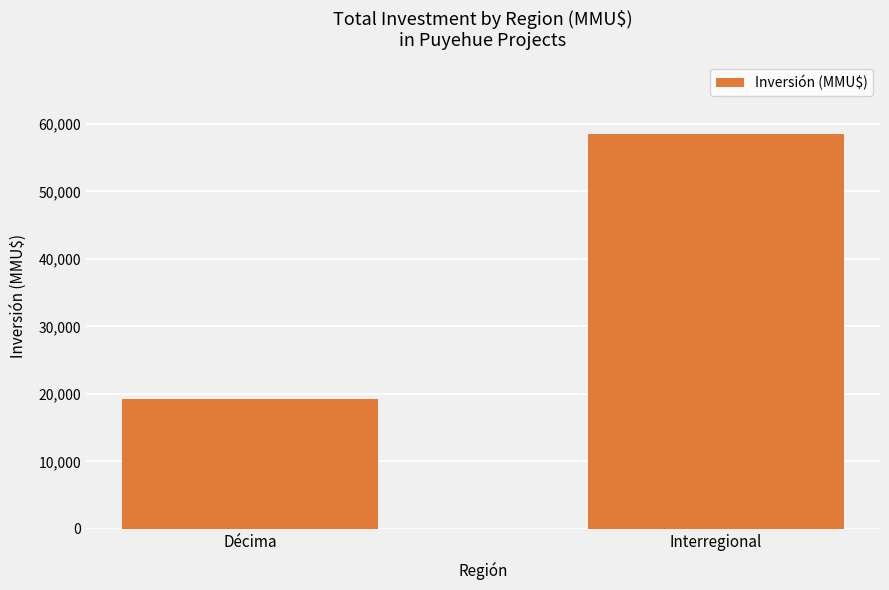

Read the value at Interregional, to the nearest 100.

58600